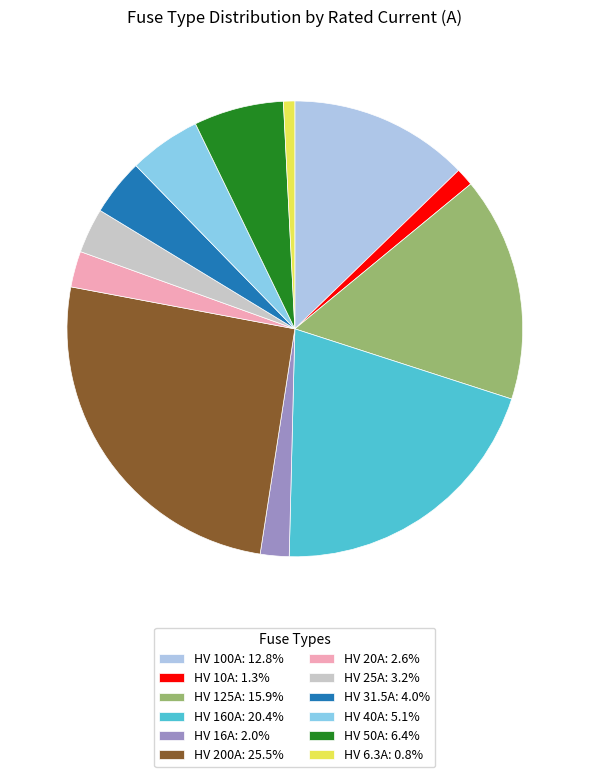

Rank the categories by value from highest to lowest.

HV 200A, HV 160A, HV 125A, HV 100A, HV 50A, HV 40A, HV 31.5A, HV 25A, HV 20A, HV 16A, HV 10A, HV 6.3A